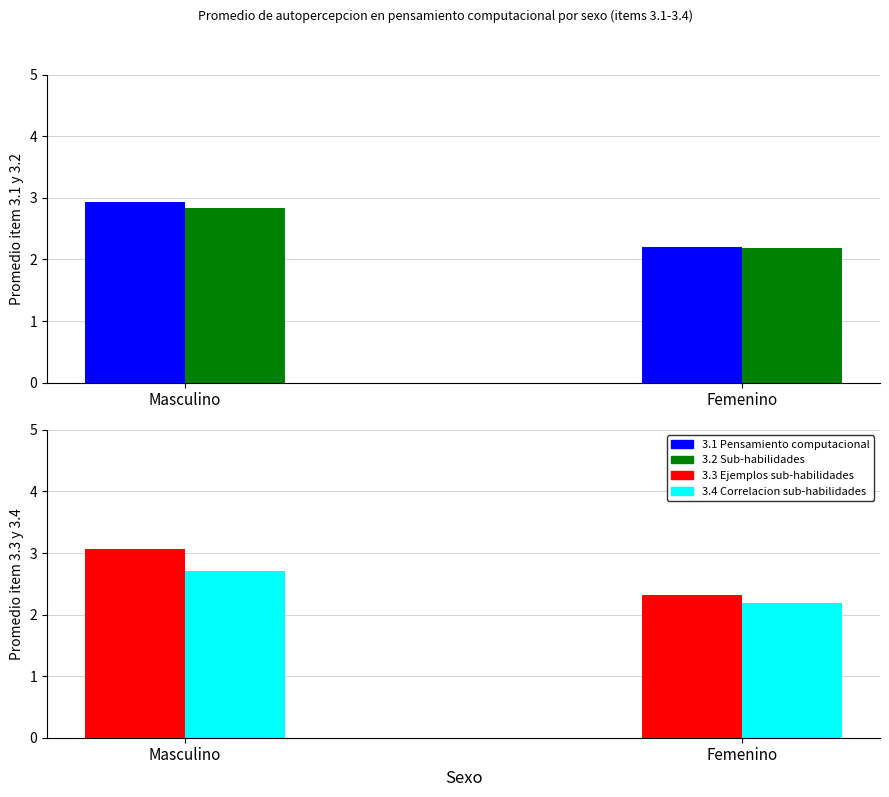

Rank the series by their average value, from highest to lowest.

3.3 Ejemplos sub-habilidades, 3.1 Pensamiento computacional, 3.2 Sub-habilidades, 3.4 Correlacion sub-habilidades